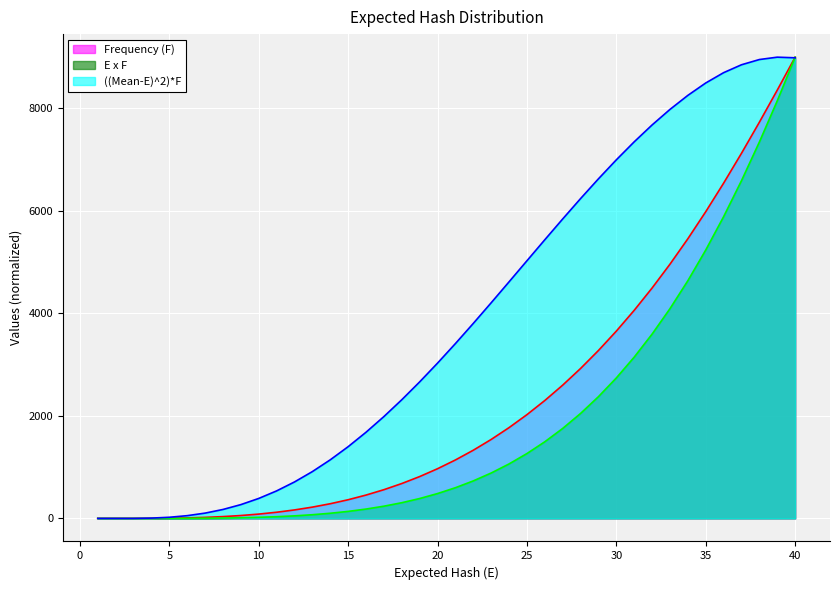

What is the value of the ((Mean-E)^2)*F point at the 27th from the left?

5842.1